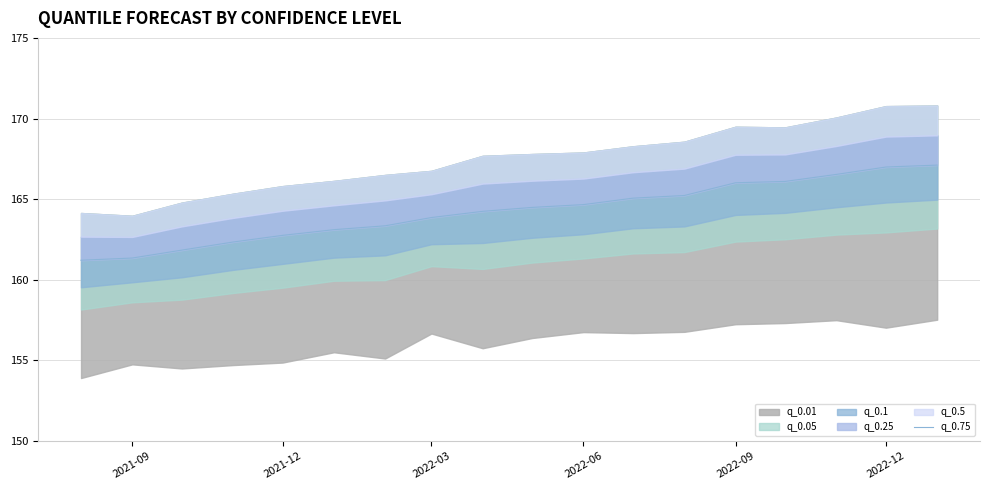

At which label is the value closest to 164?

2022-03